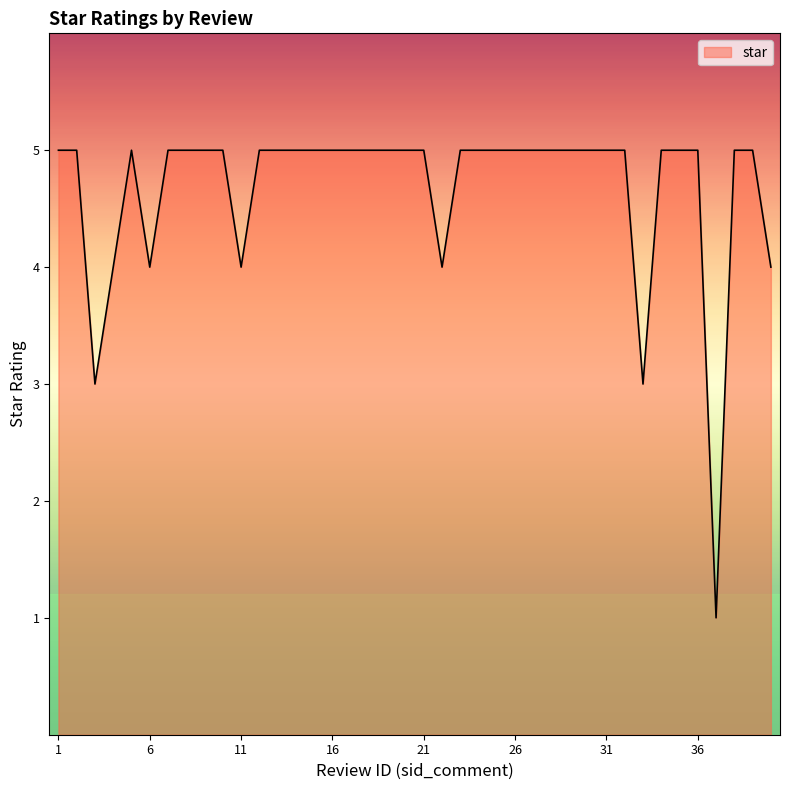

What is the difference between the maximum and minimum values?

4